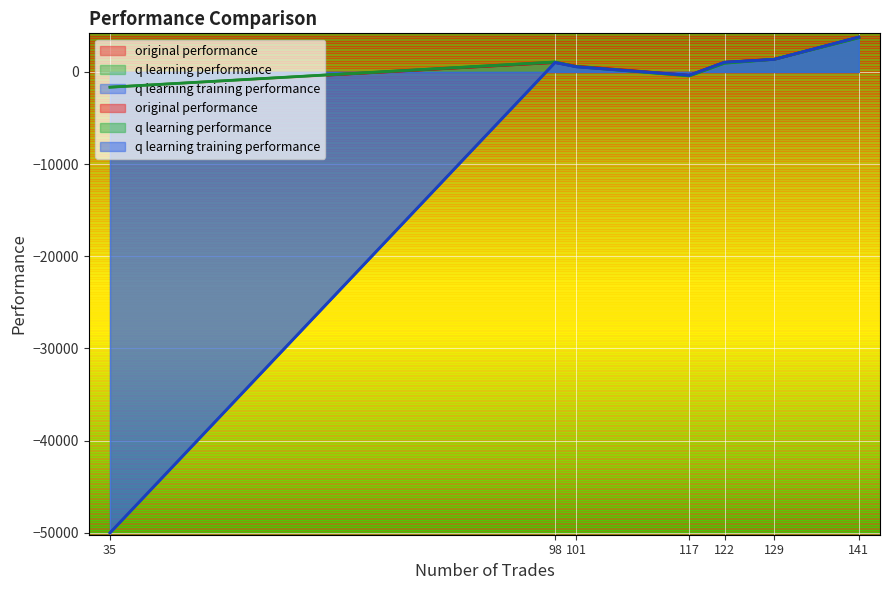

Rank the series by their maximum value, from highest to lowest.

q learning training performance, original performance, q learning performance